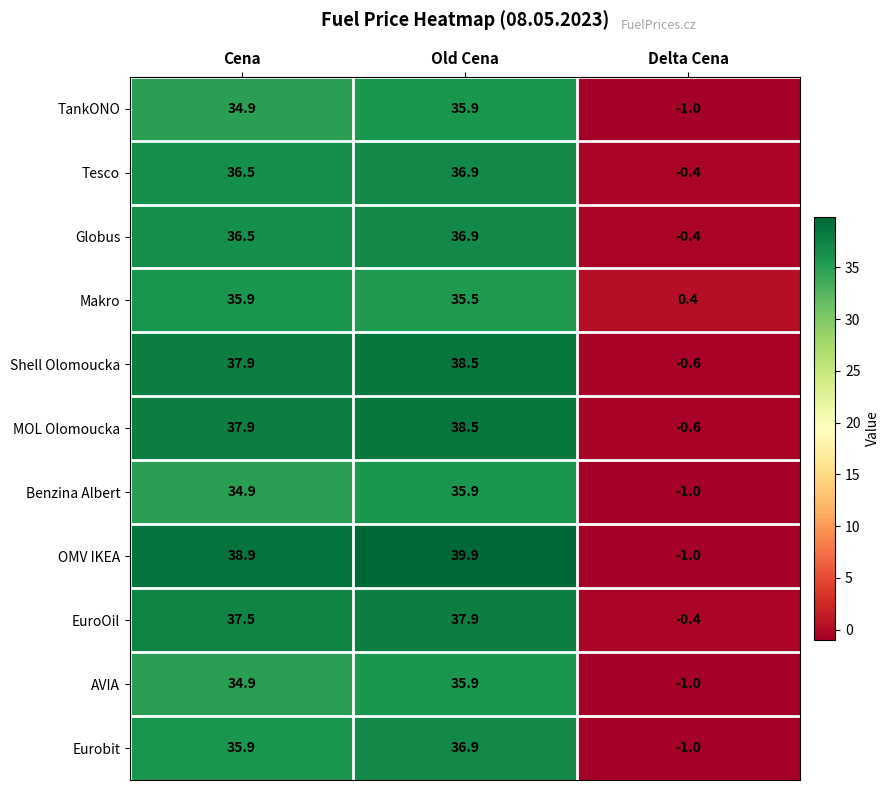

Read the Tesco value at Old Cena.

36.9